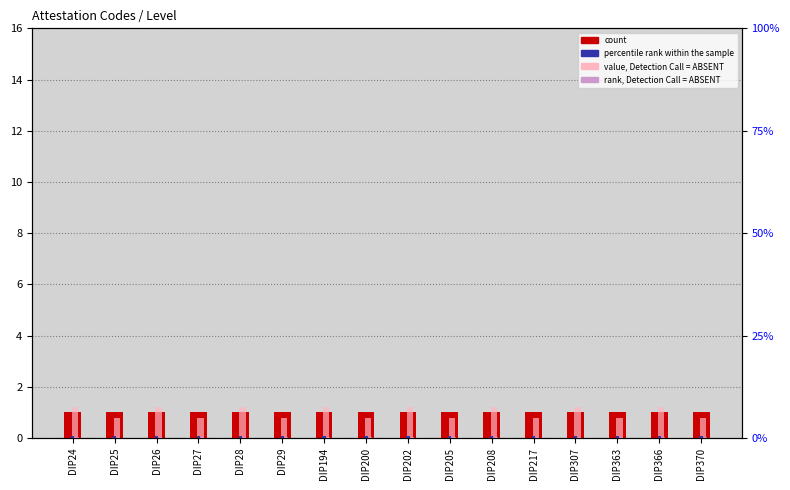

Rank the series by their maximum value, from lowest to highest.

rank, Detection Call = ABSENT, percentile rank within the sample, count, value, Detection Call = ABSENT